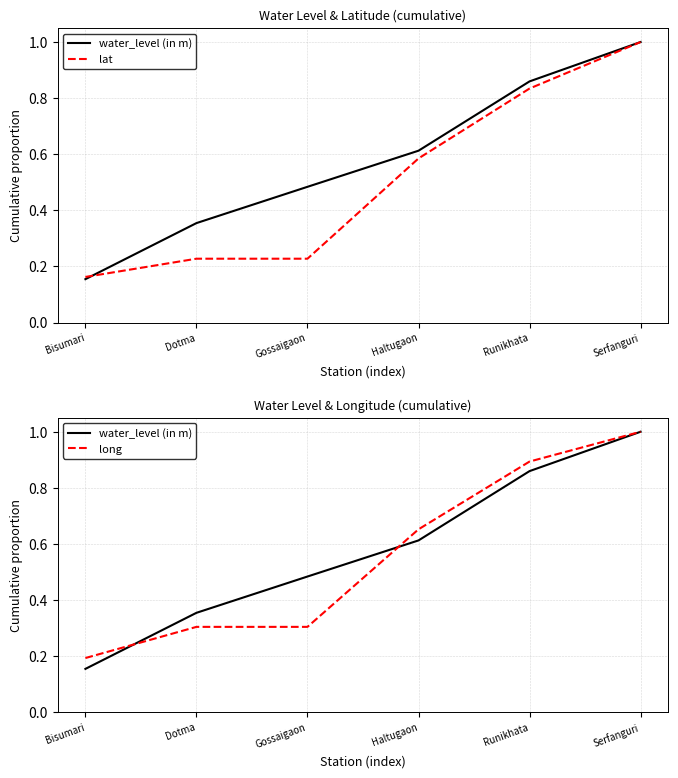

Which series has the largest total across all categories?

water_level (in m)